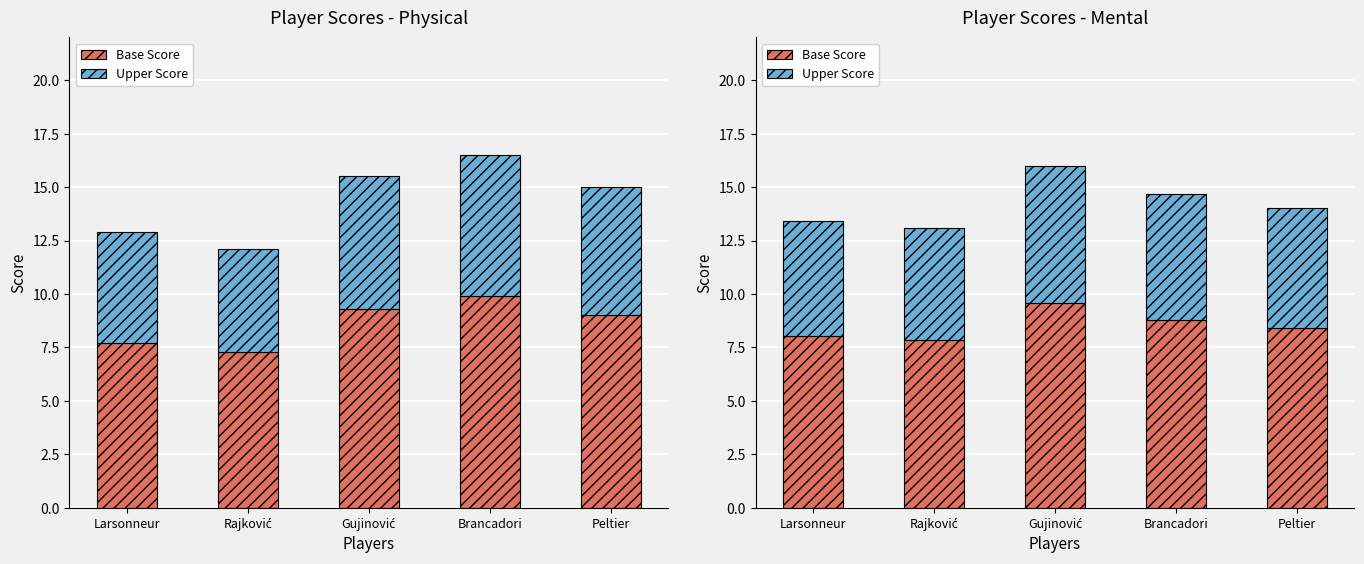

What is the difference between the Base Score values at Gujinović and Larsonneur?

1.5